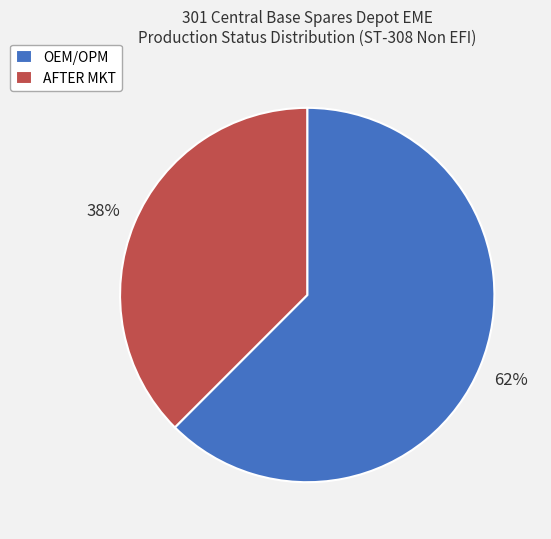

Combined, do AFTER MKT and OEM/OPM account for over 50%?

Yes